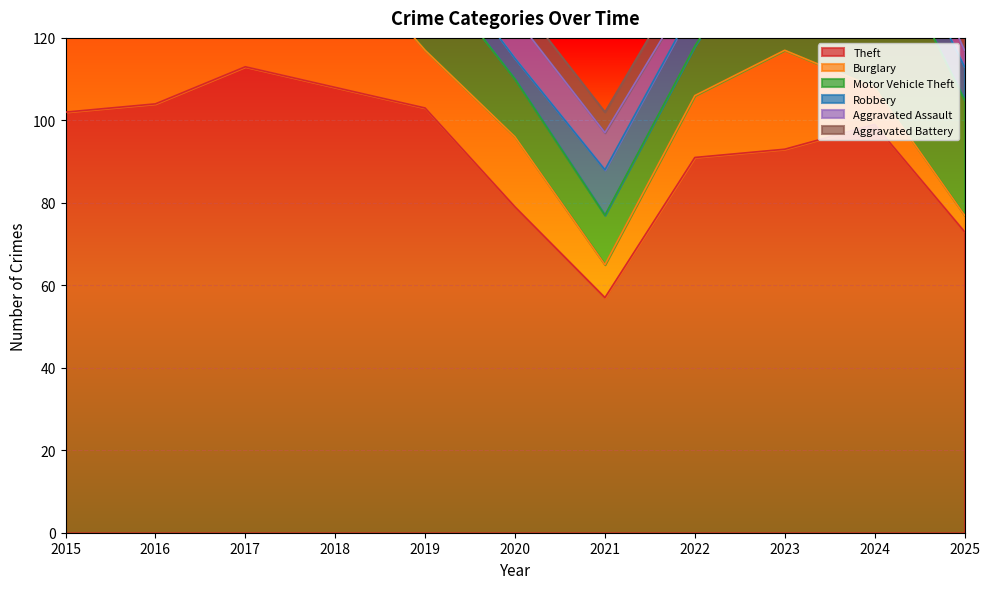

True or false: Motor Vehicle Theft and Aggravated Battery intersect in this chart.

False